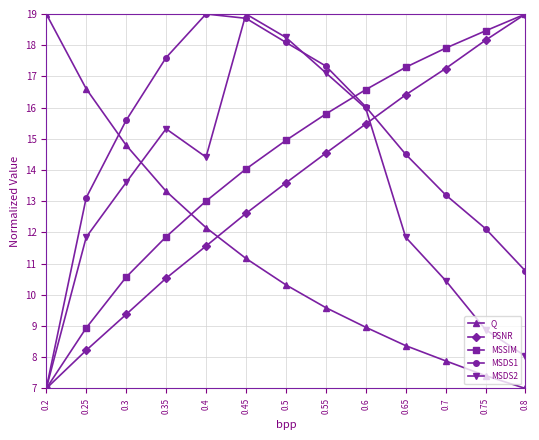

Reading right to left, list all the values displayed in this chart.

Q: 7.0	7.4	7.9	8.4	9.0	9.6	10.3	11.2	12.2	13.3	14.8	16.6	19.0
PSNR: 19.0	18.2	17.3	16.4	15.5	14.5	13.6	12.6	11.6	10.5	9.4	8.2	7.0
MSSIM: 19.0	18.5	17.9	17.3	16.6	15.8	14.9	14.0	13.0	11.9	10.6	8.9	7.0
MSDS1: 10.8	12.1	13.2	14.5	16.0	17.3	18.1	18.9	19.0	17.6	15.6	13.1	7.0
MSDS2: 8.0	8.9	10.5	11.8	16.0	17.1	18.2	19.0	14.4	15.3	13.6	11.8	7.0